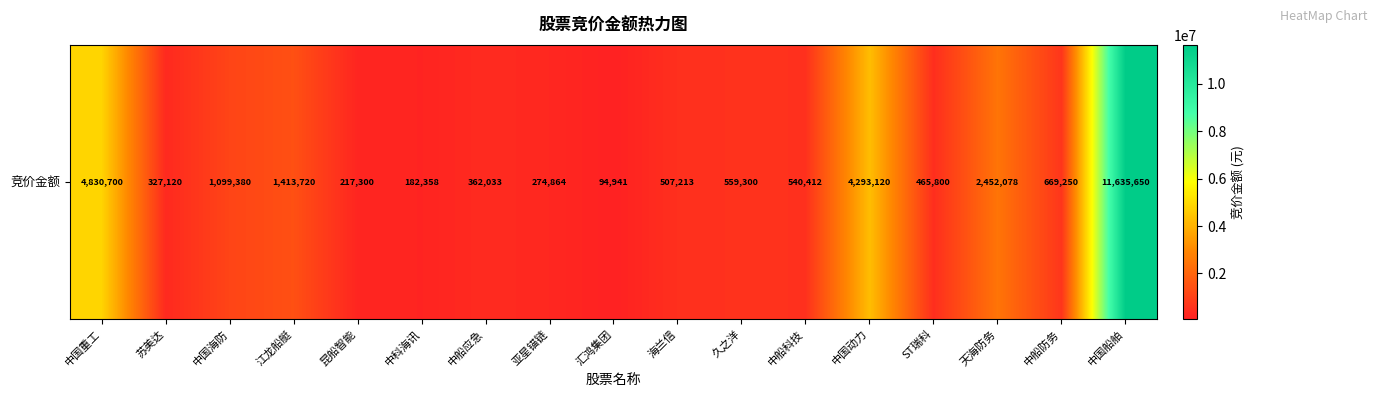

Reading left to right, extract all data points from this chart.

中国重工=4830700	苏美达=327120	中国海防=1099380	江龙船艇=1413720	昆船智能=217300	中科海讯=182358	中船应急=362033	亚星锚链=274864	汇鸿集团=94941	海兰信=507213	久之洋=559300	中船科技=540412	中国动力=4293120	ST瑞科=465800	天海防务=2452078	中船防务=669250	中国船舶=11635650